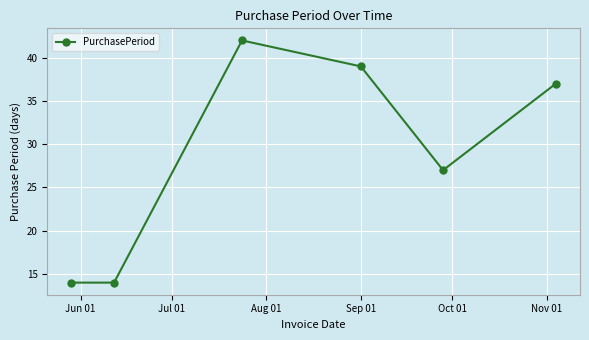

How many interior local peaks (higher than both neighbors) does the data have?

1